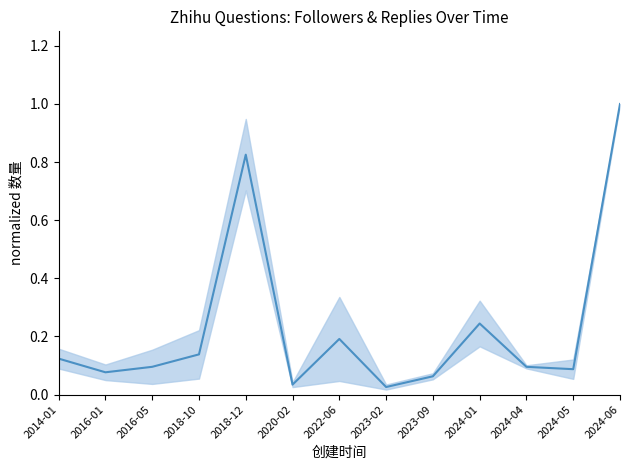

What is the greatest value displayed?

1.0